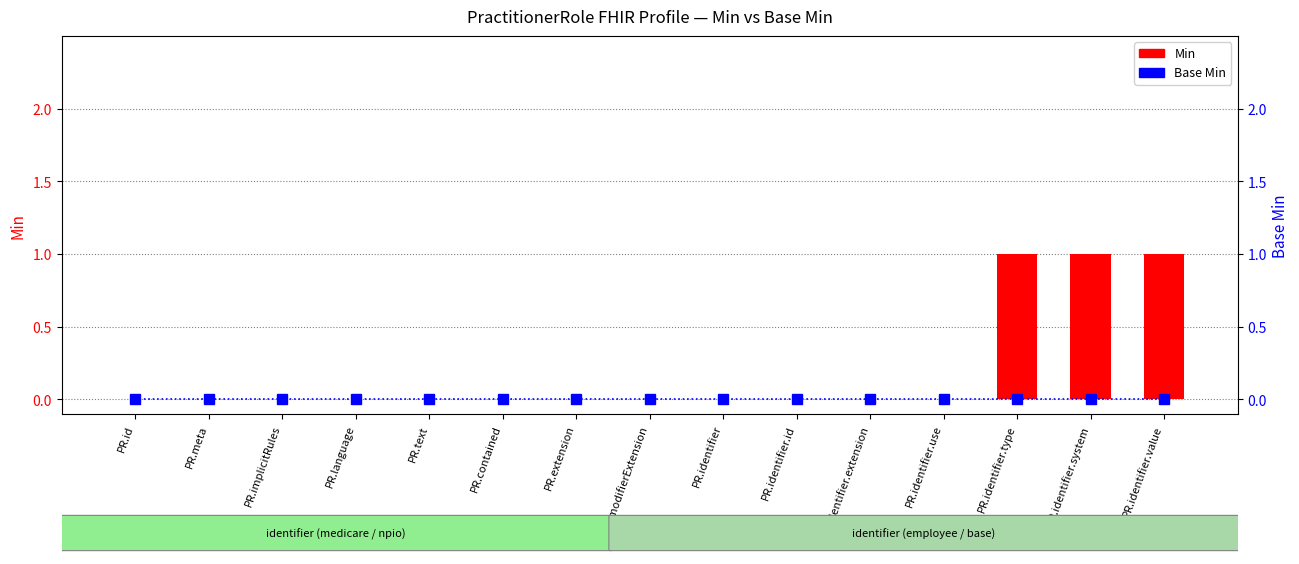

What position from the right is PR.identifier.id?

6